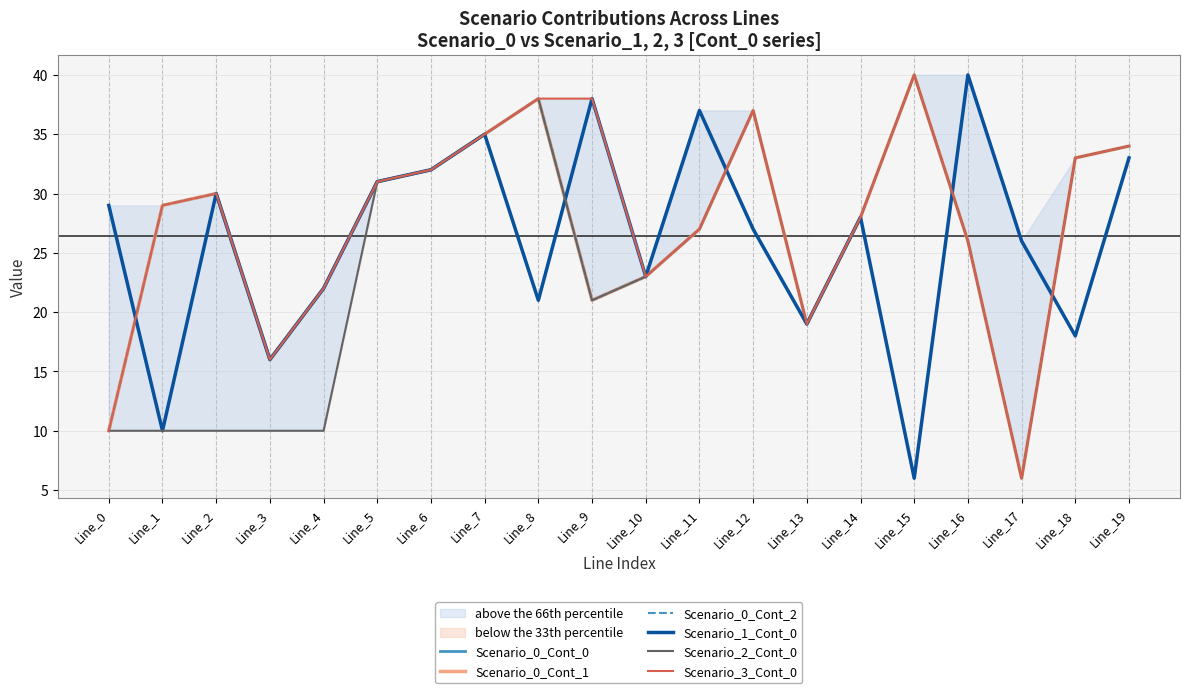

Reading left to right, list all the values displayed in this chart.

Scenario_0_Cont_0: 10	29	30	16	22	31	32	35	38	21	23	27	37	19	28	40	26	6	33	34
Scenario_0_Cont_1: 10	29	30	16	22	31	32	35	38	21	23	27	37	19	28	40	26	6	33	34
Scenario_0_Cont_2: 10	29	30	16	22	31	32	35	38	21	23	27	37	19	28	40	26	6	33	34
Scenario_1_Cont_0: 29	10	30	16	22	31	32	35	21	38	23	37	27	19	28	6	40	26	18	33
Scenario_2_Cont_0: 10	10	10	10	10	31	32	35	38	21	23	27	37	19	28	40	26	6	33	34
Scenario_3_Cont_0: 10	29	30	16	22	31	32	35	38	38	23	27	37	19	28	40	26	6	33	34